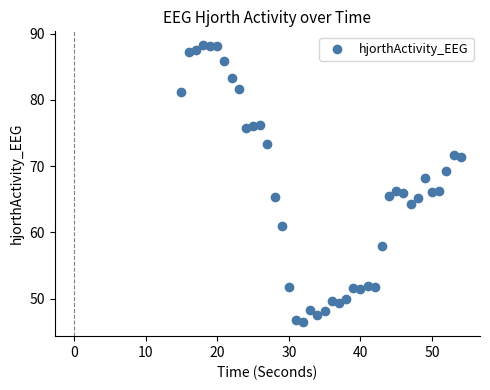

What is the range of Y values (max minus min)?

41.8